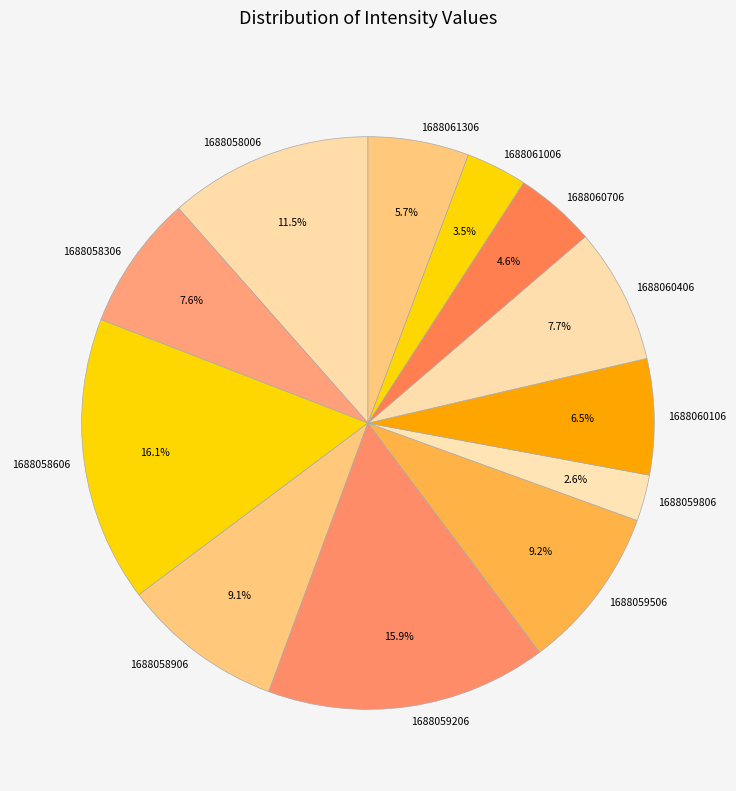

What percentage is the 1688059206 slice, to the nearest percent?

16%